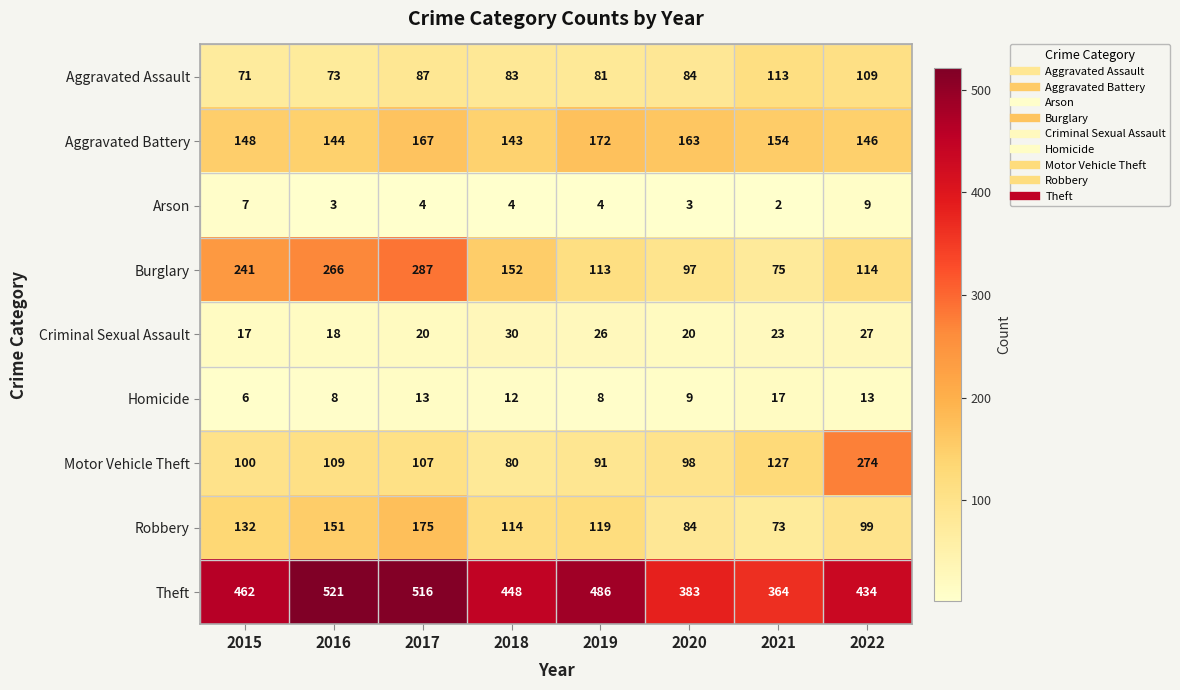

What is the sum of the Burglary values at 2020 and 2015?

338